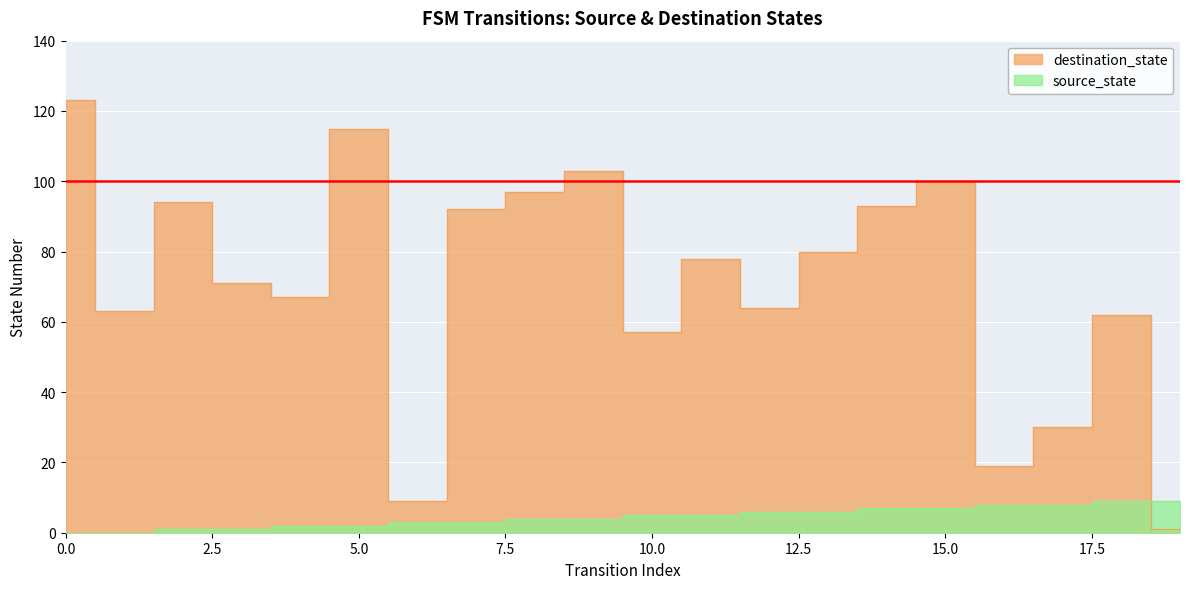

In destination_state, how many points are lower than both neighbors (excluding endpoints)?

6